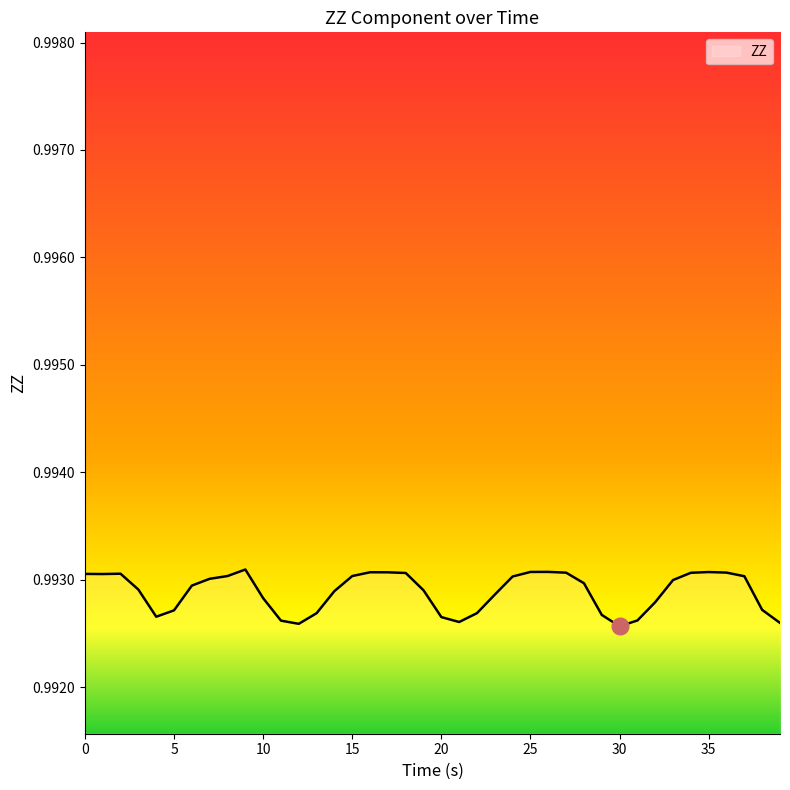

What is the minimum value shown in the chart?

1.0